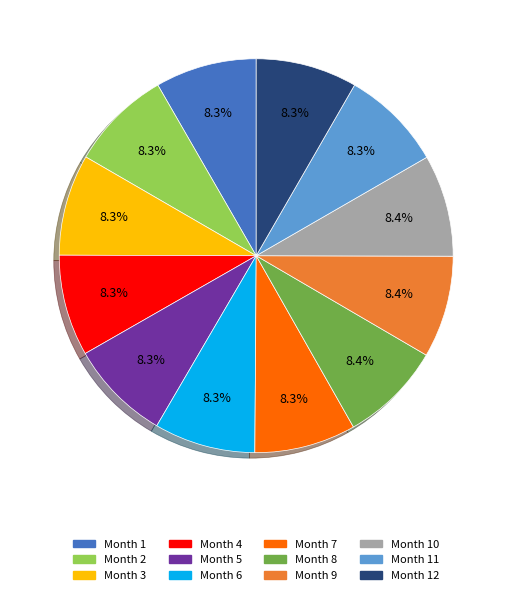

Combined, do Month 4 and Month 12 account for over 50%?

No